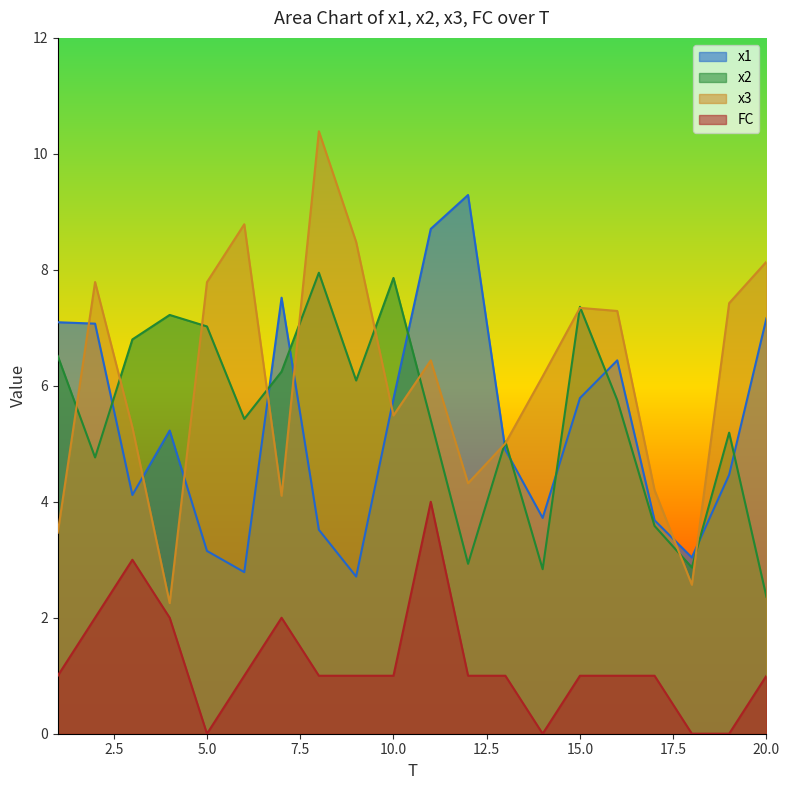

Does the chart display data point markers on the line(s)?

No